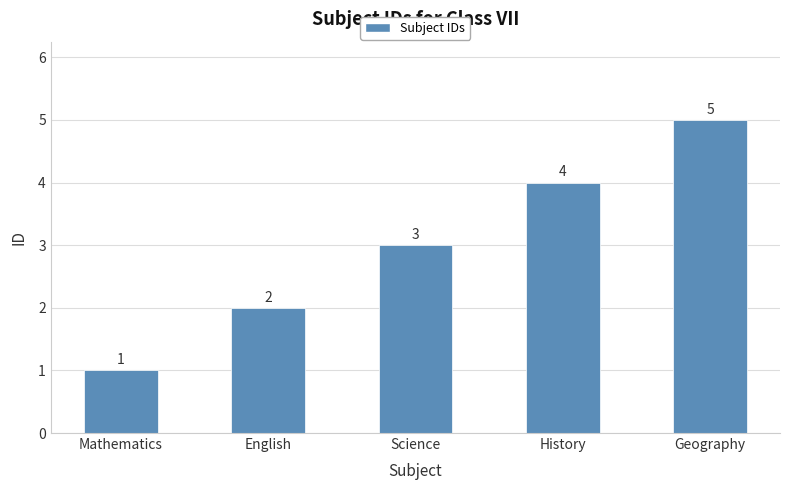

How many values are below 3?

2